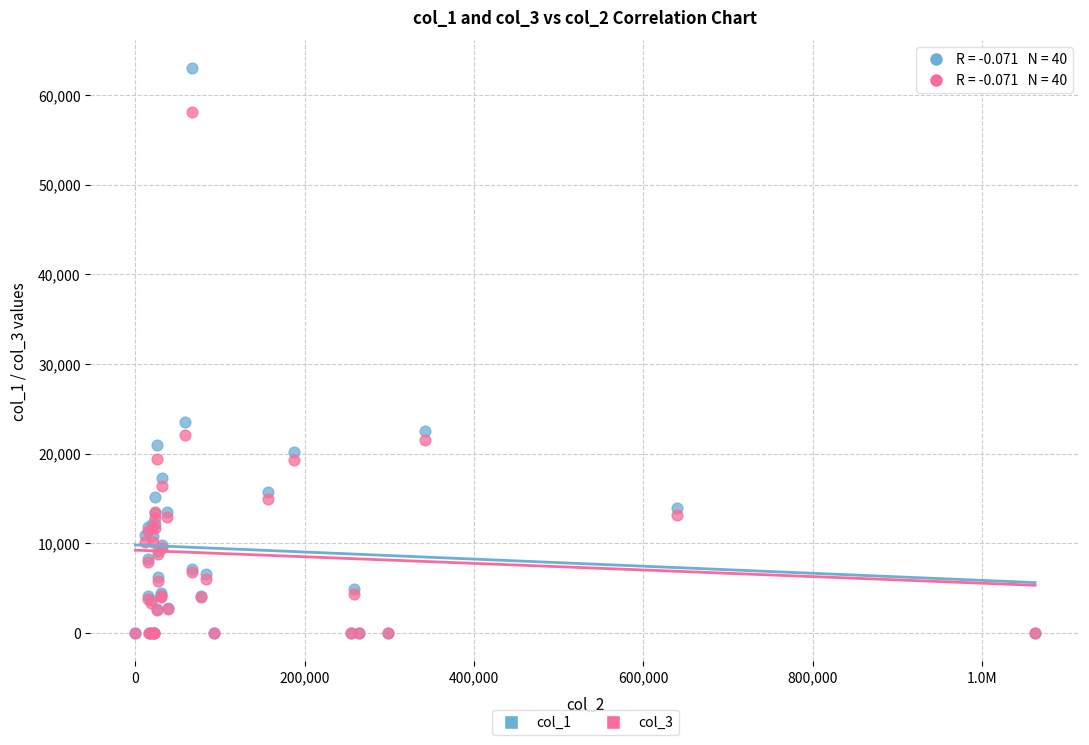

Across all series, what Y value is closest to 31489?

23565